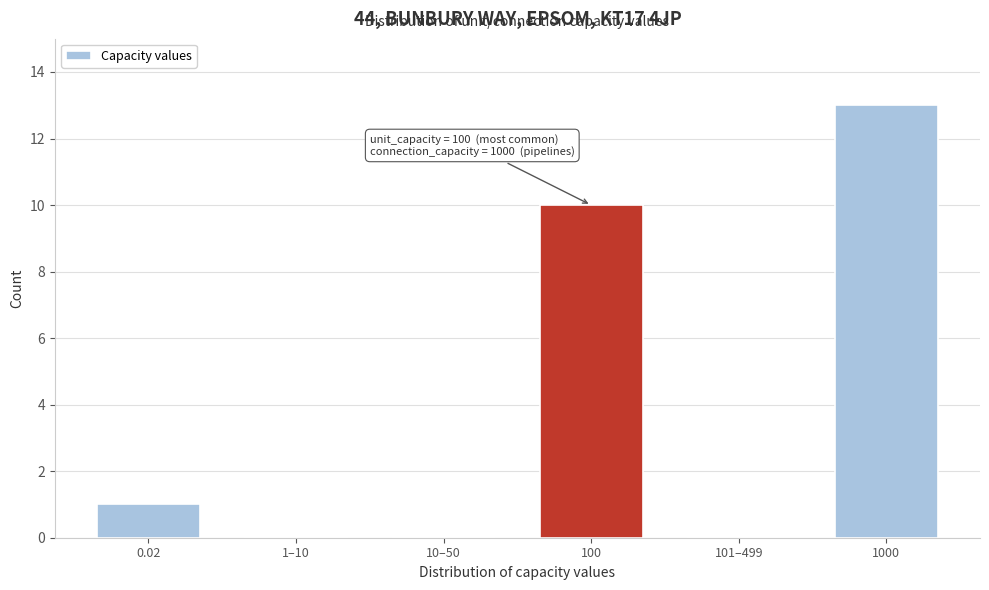

Reading left to right, what are all the values shown in this chart?

0.02=1	1–10=0	10–50=0	100=10	101–499=0	1000=13